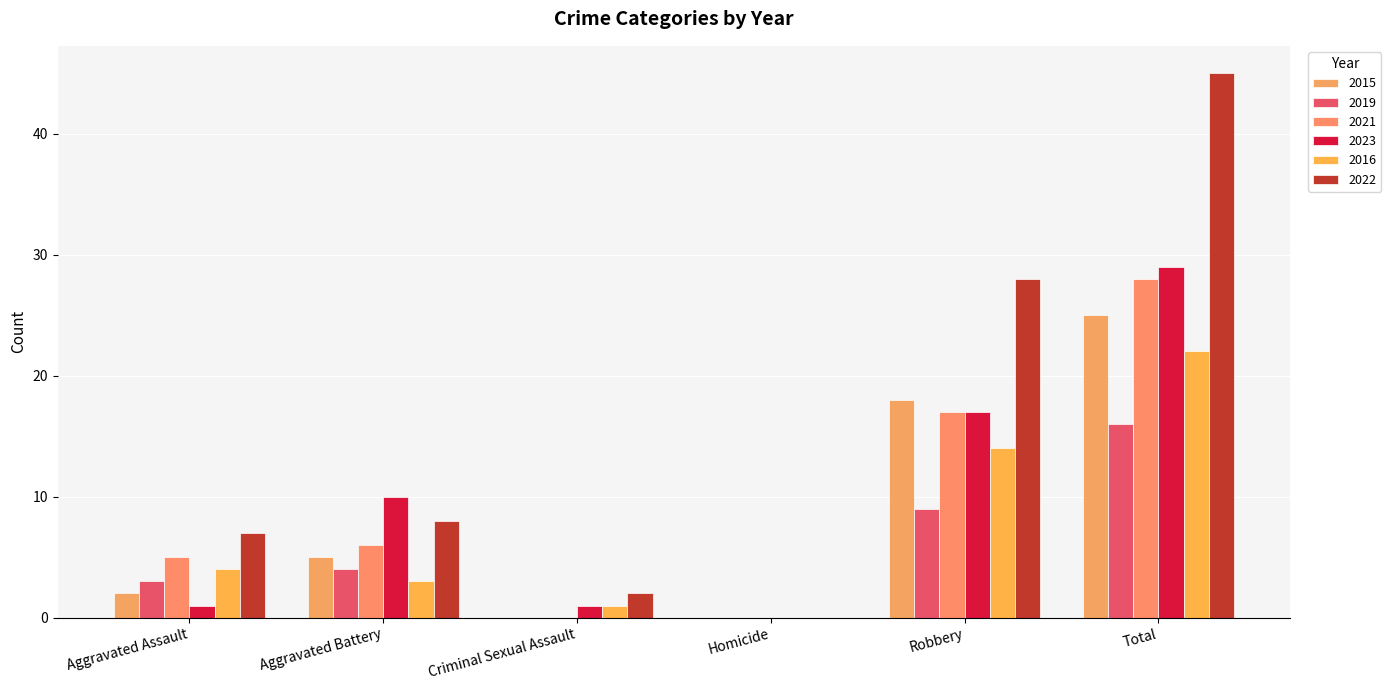

What is the difference between the 2016 values at Homicide and Robbery?

14